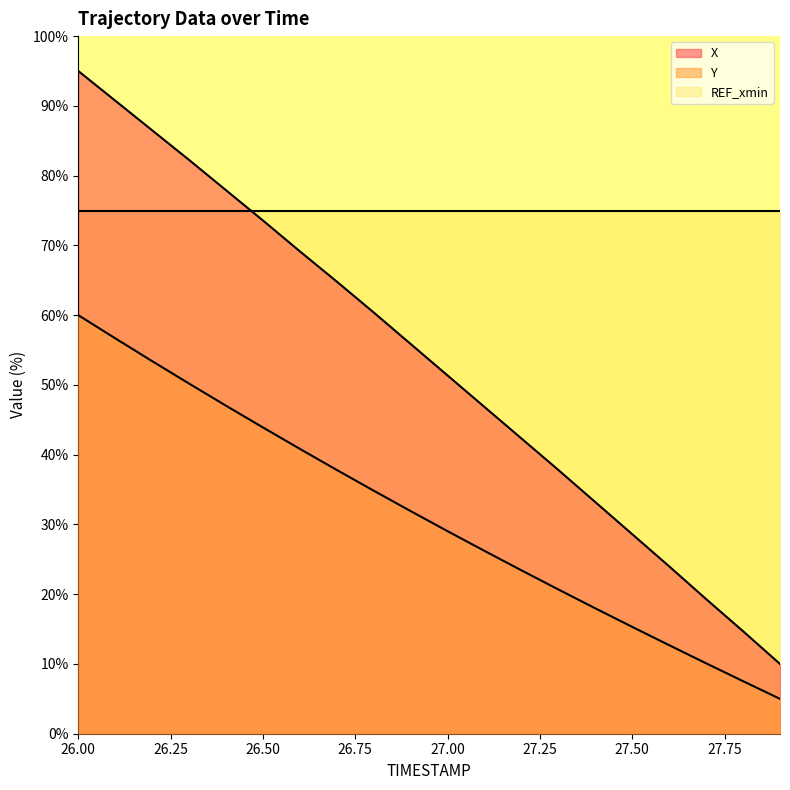

Which series has the largest total across all categories?

REF_xmin